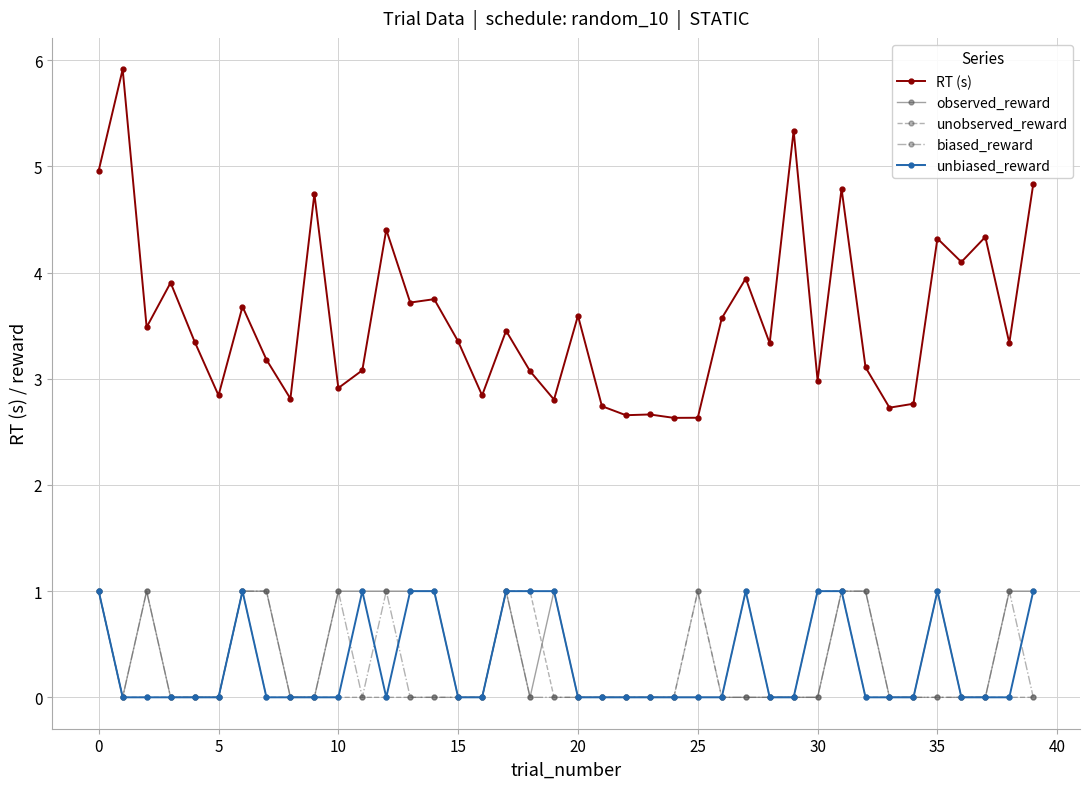

True or false: biased_reward and unbiased_reward cross at least once.

True